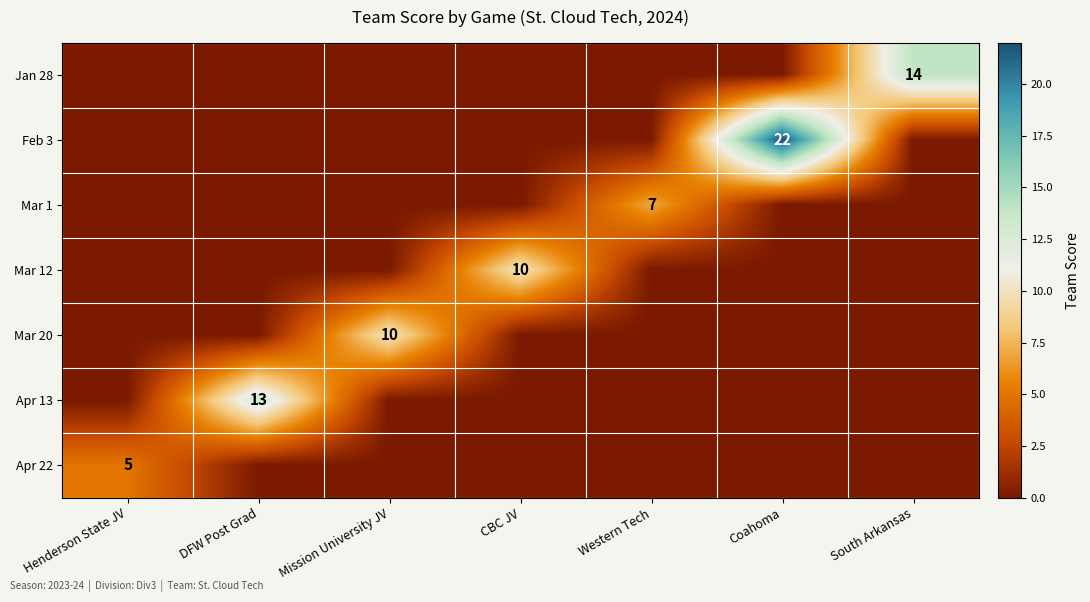

List the series in order of their peak value, highest first.

Feb 3, Jan 28, Apr 13, Mar 12, Mar 20, Mar 1, Apr 22